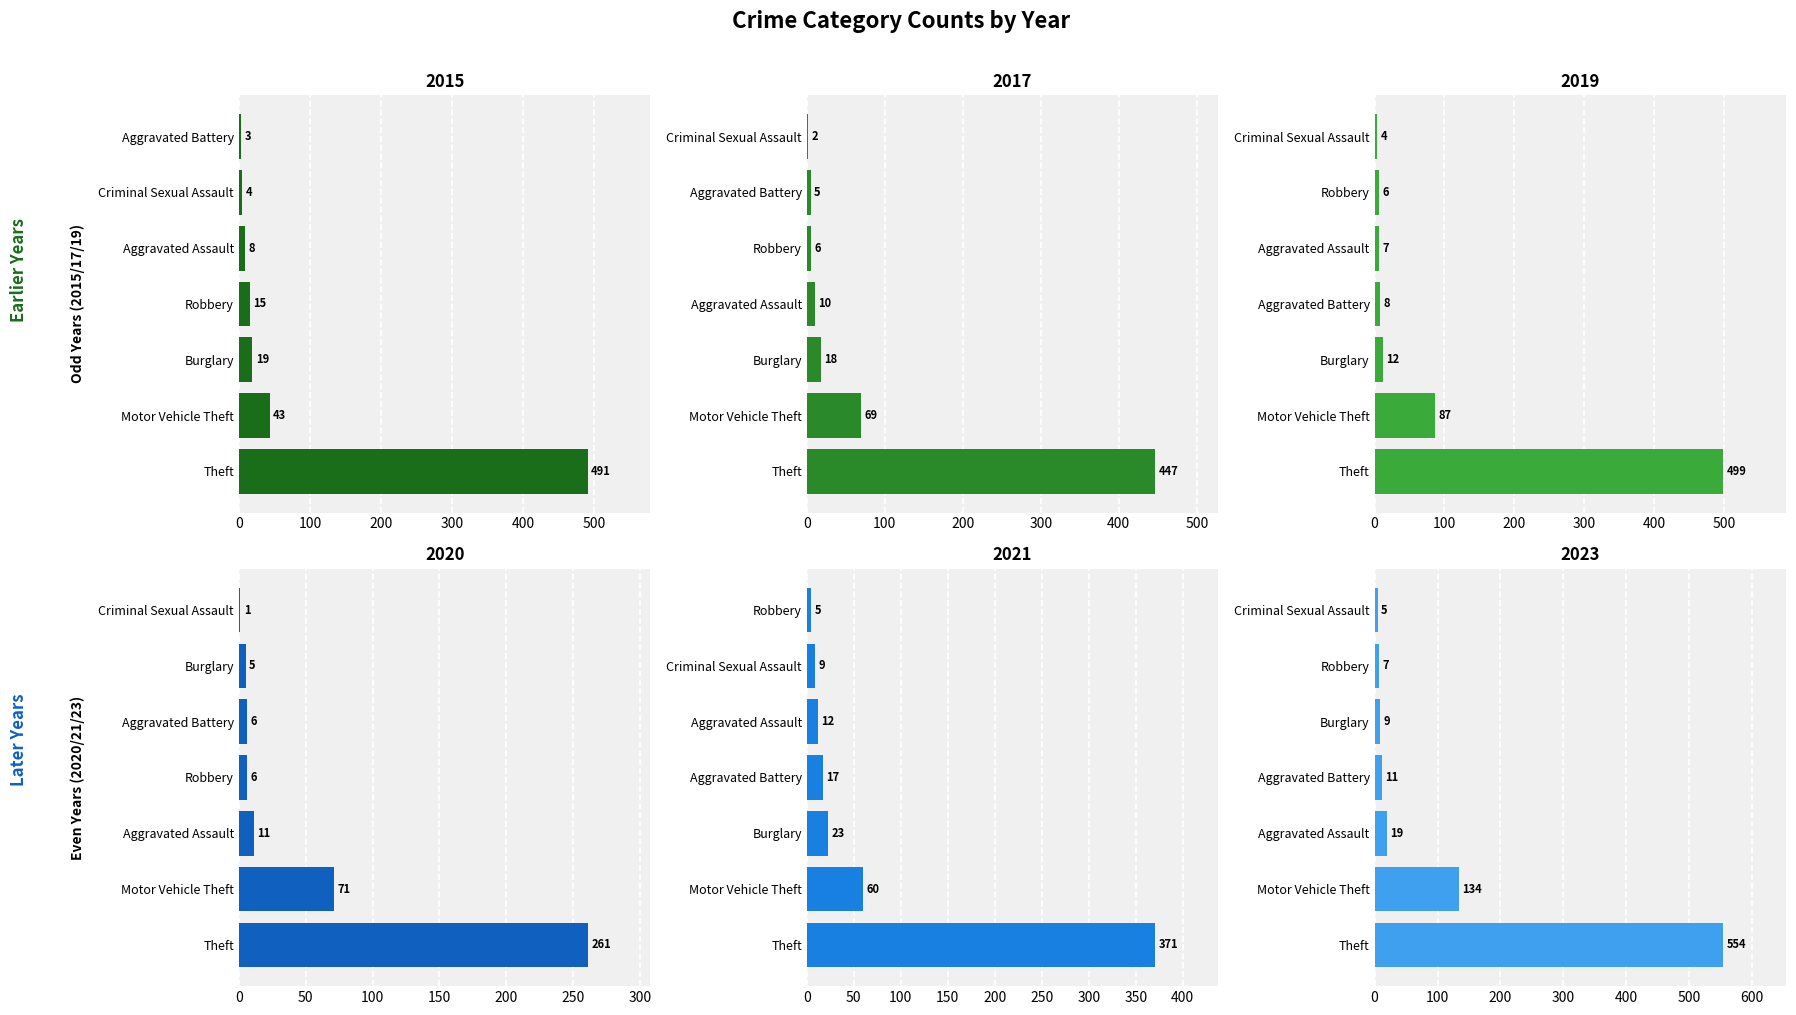

How many categories are shown in the chart?

7